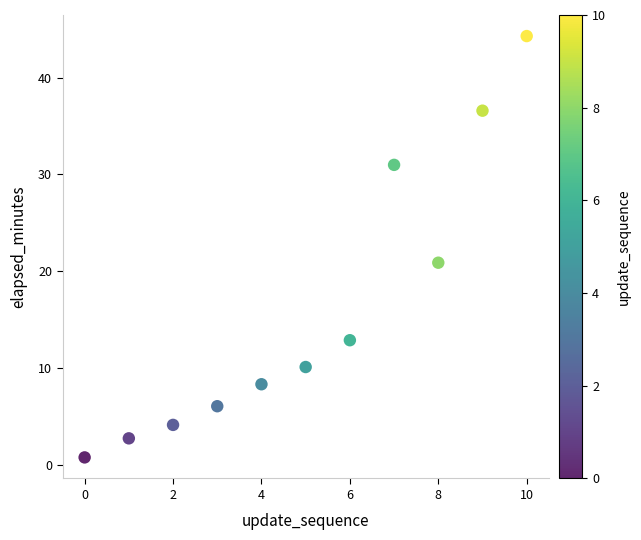

What is the range of Y values (max minus min)?

43.5